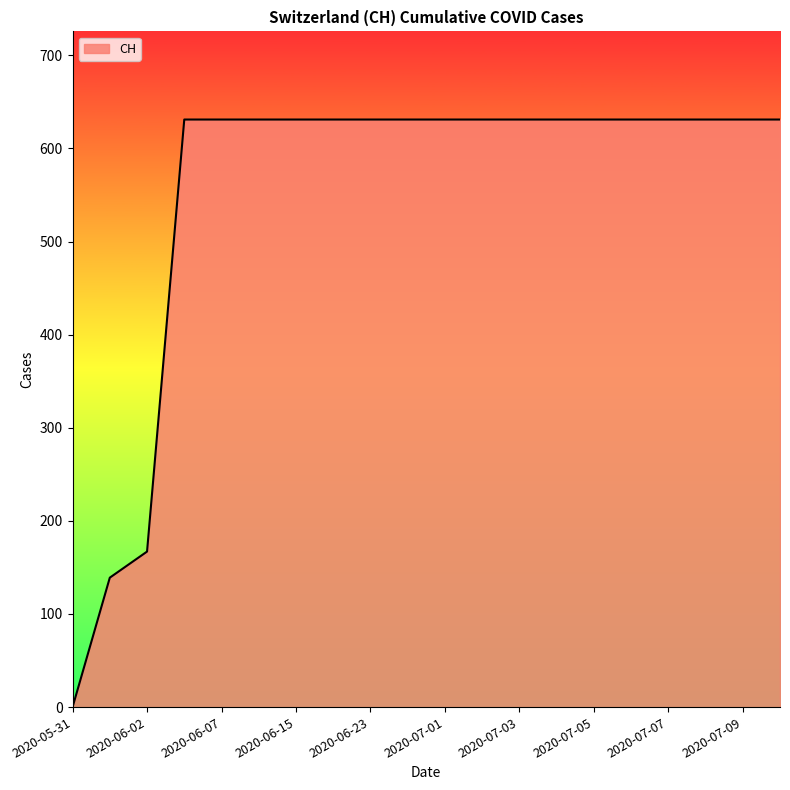

What is the difference between the maximum and minimum values?

631